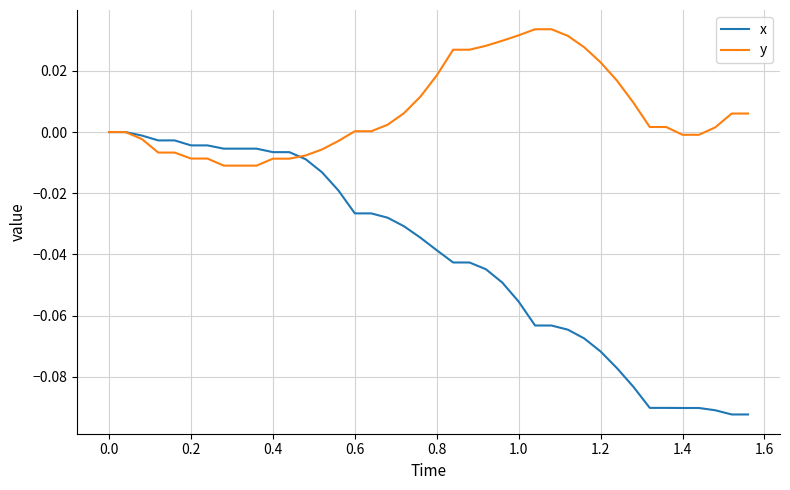

Which series has the largest range (max minus min)?

x